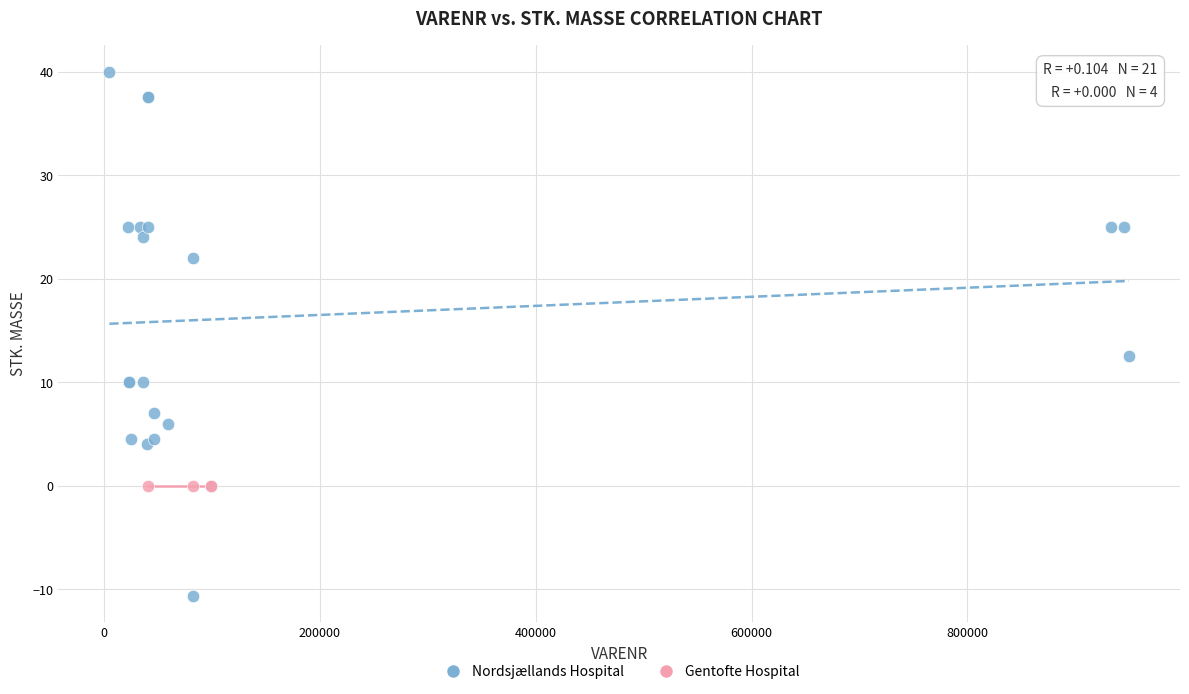

Which series contains the highest Y value?

Nordsjællands Hospital